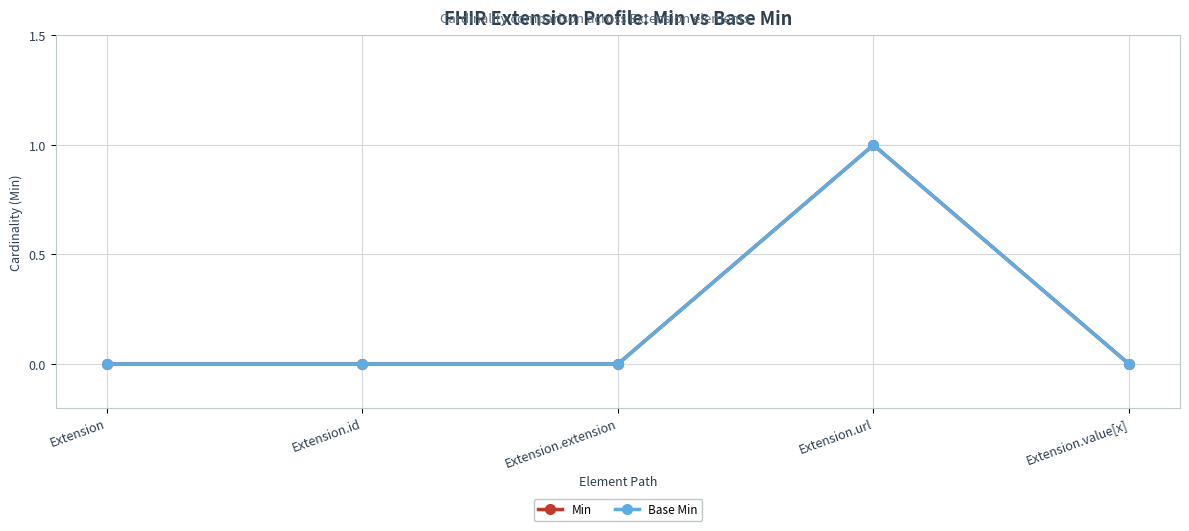

Which series has the widest spread of values?

Min